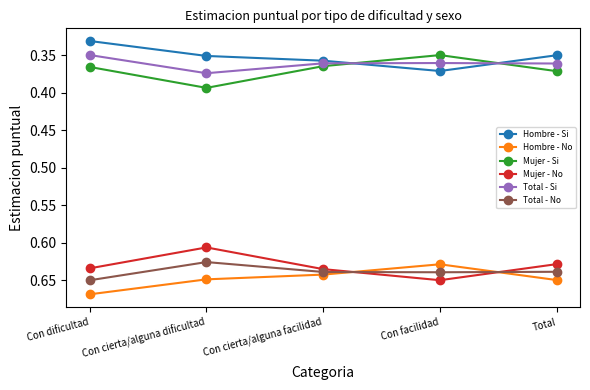

What is the label of the 1st point from the right?

Total